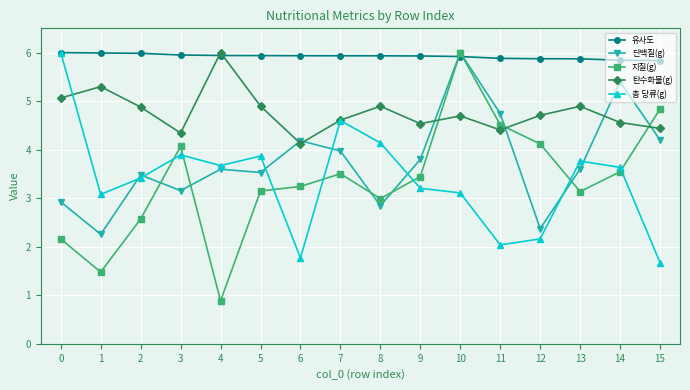

At which label does 단백질(g) reach its peak?

10